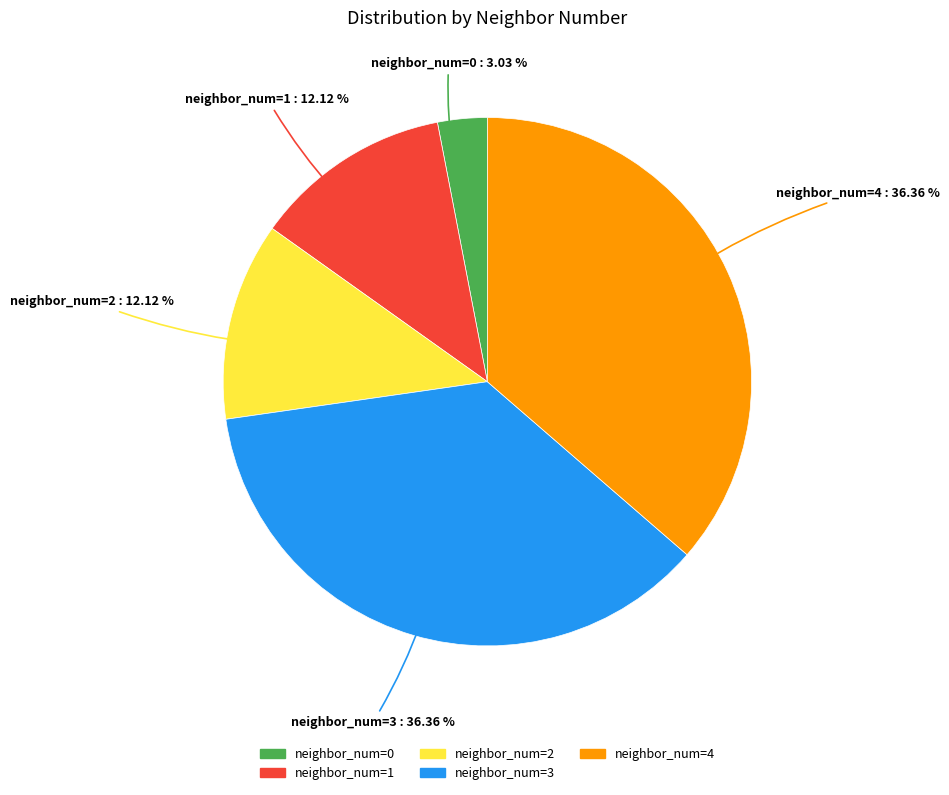

How many segments does this pie chart have?

5